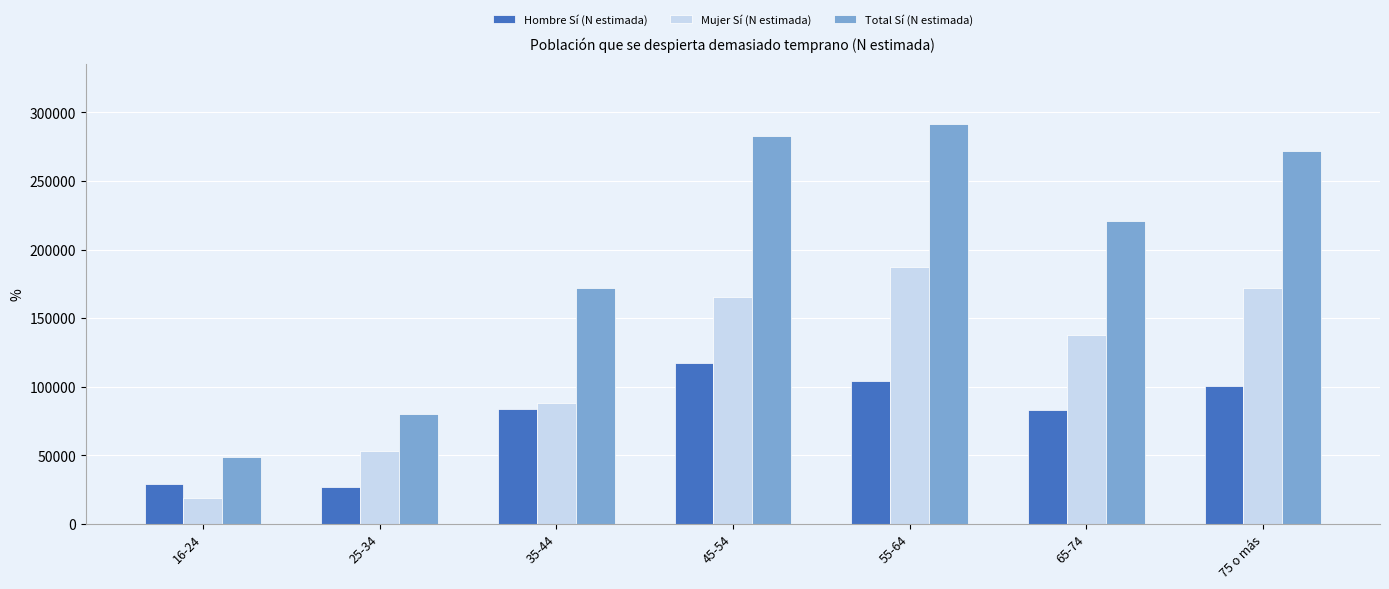

Which category has the lowest value in the Mujer Sí (N estimada) series?

16-24